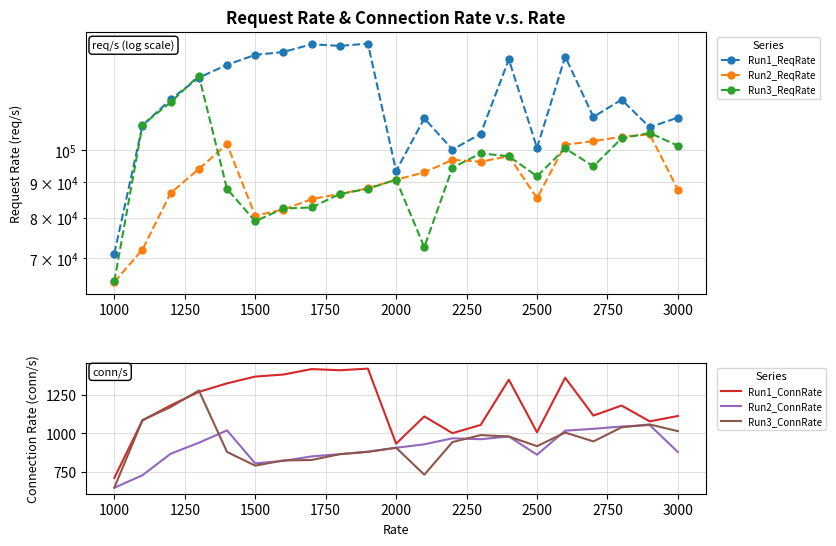

What is the maximum value for Run3_ConnRate?

1278.7